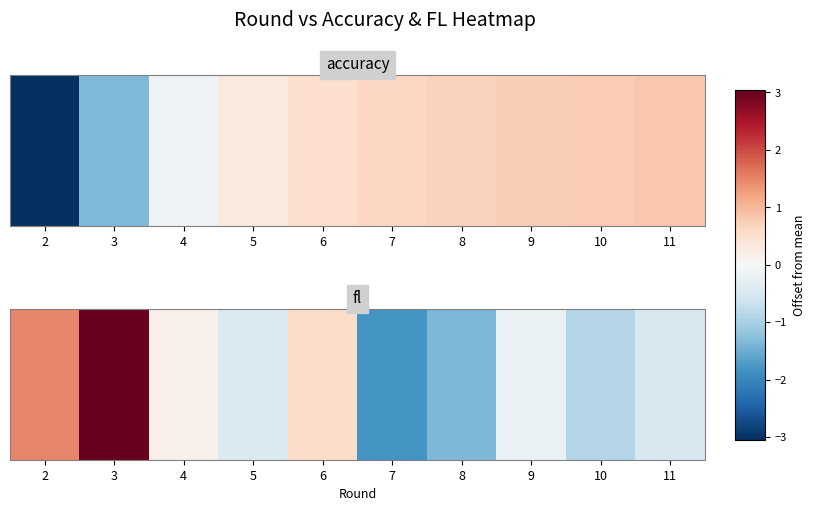

True or false: the data shows 0.5 at 6.

True